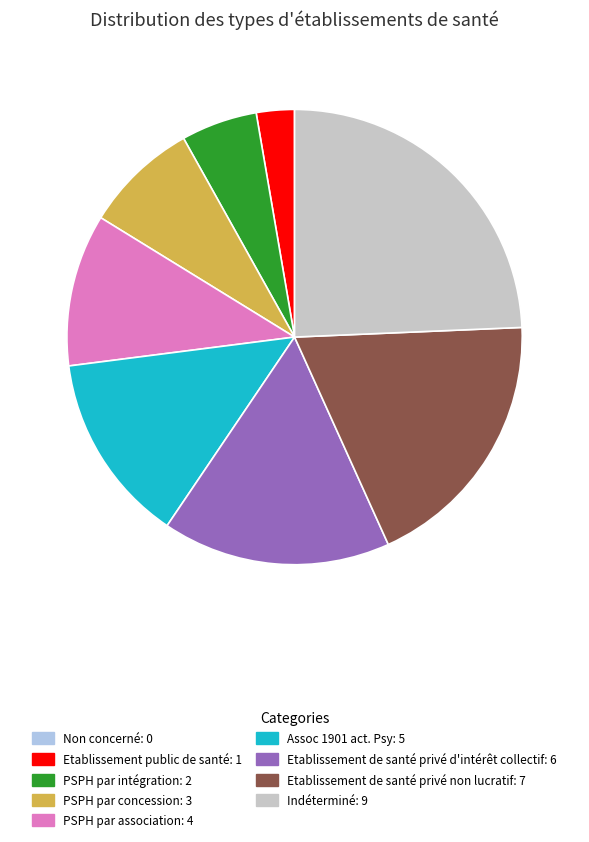

The PSPH par association slice represents 11% of the pie. True or false?

True